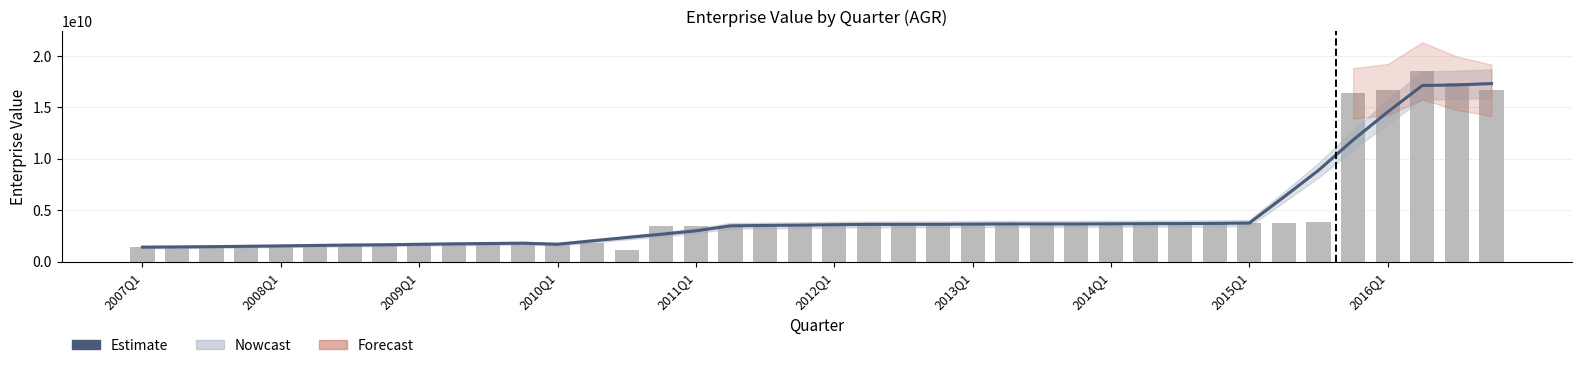

How many groups of bars are there?

40